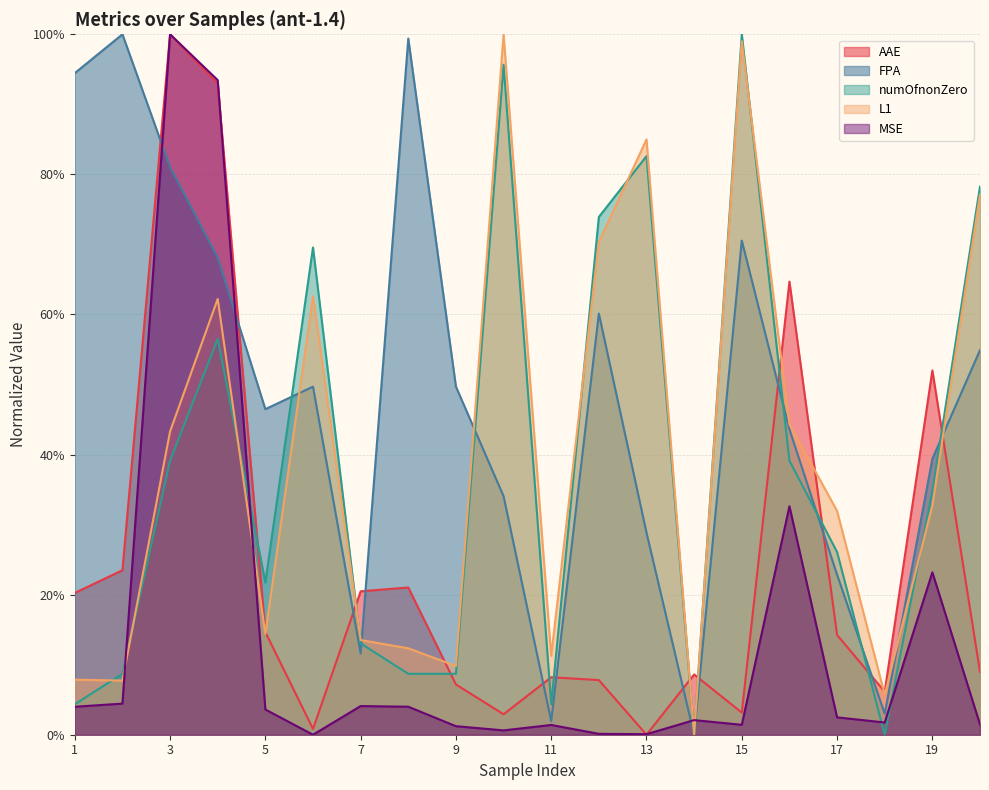

Is it true that numOfnonZero equals 0.1 at 9?

False